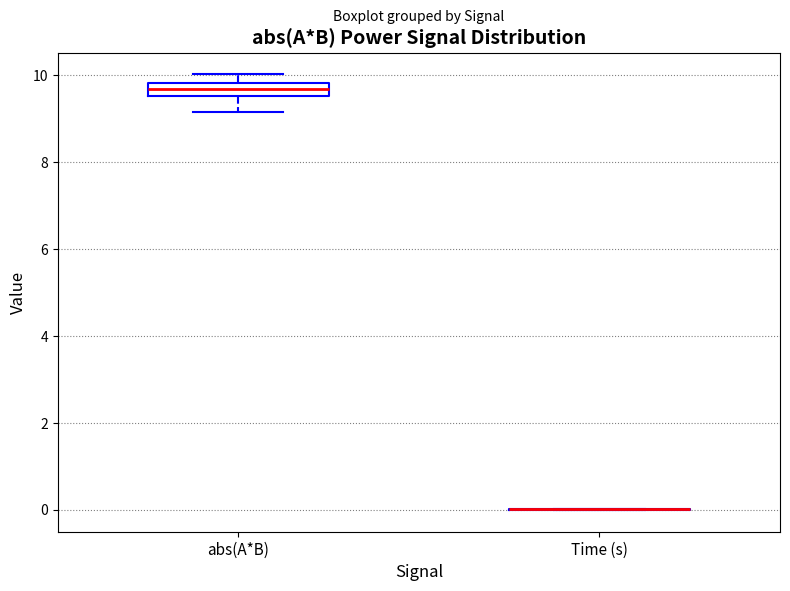

Where does the upper whisker of the box for abs(A*B) end on the y-axis? The values are not printed on the chart, so give them approximately, as read against the axis.

10.0